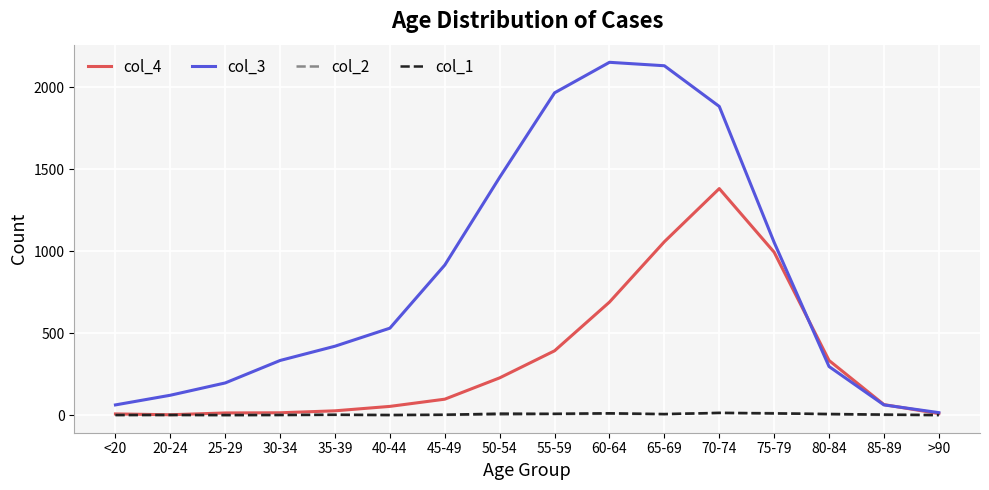

Which series has the largest total across all categories?

col_3